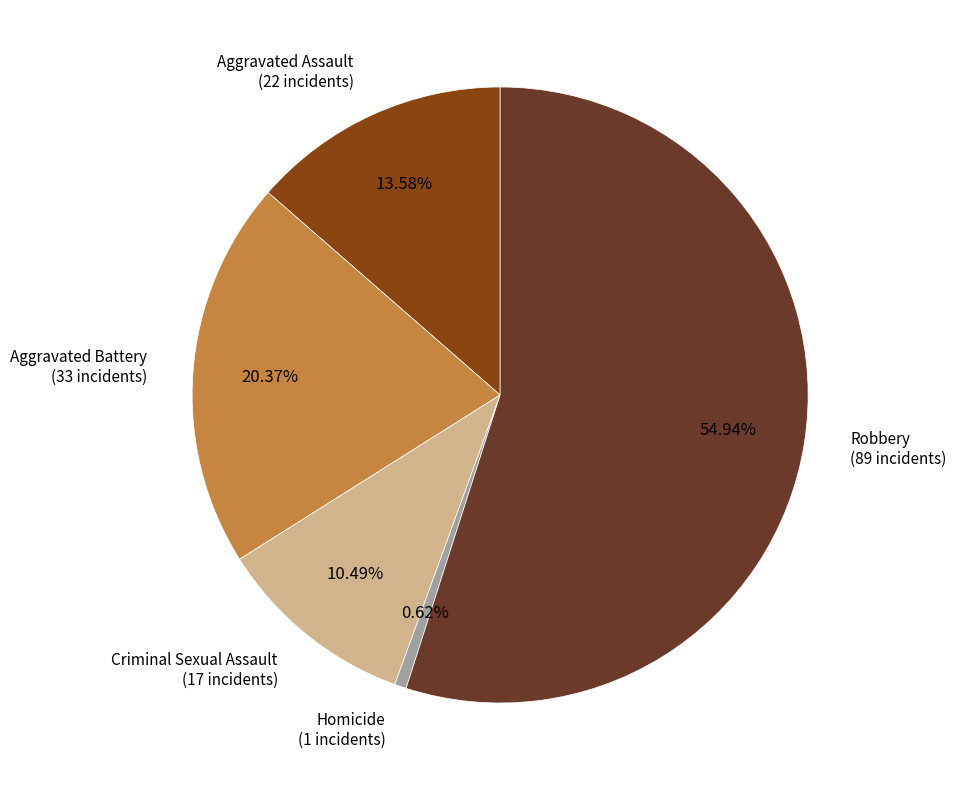

Is there a majority slice in this chart?

Yes